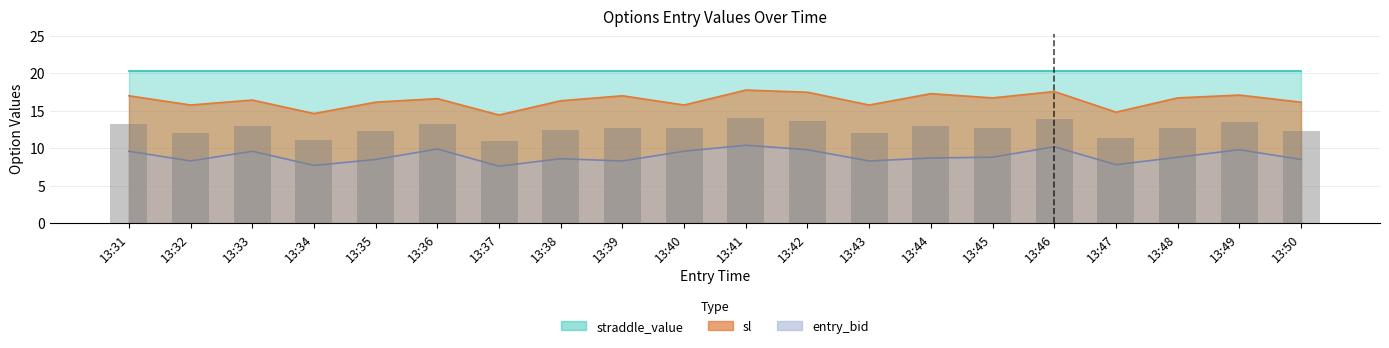

True or false: entry_bid has a value of 10.7 at 13:34.

False